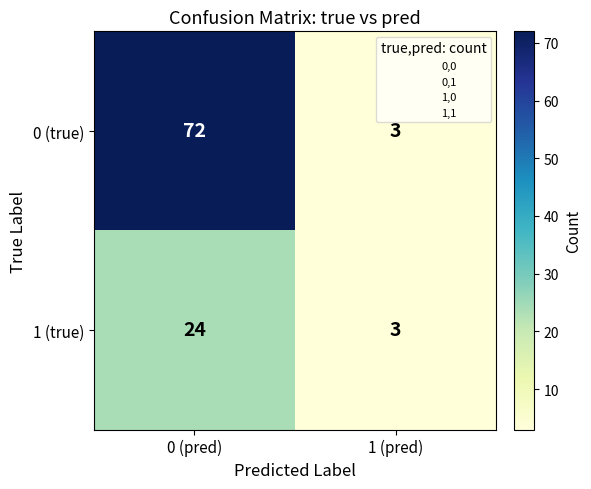

Which series has the largest range (max minus min)?

0 (true)